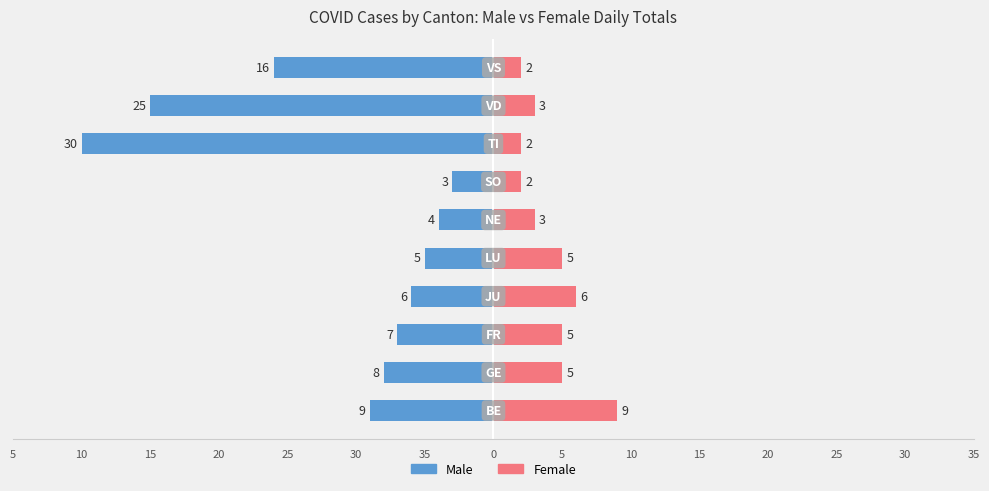

What is the difference between the Male values at 10 and 35?

7